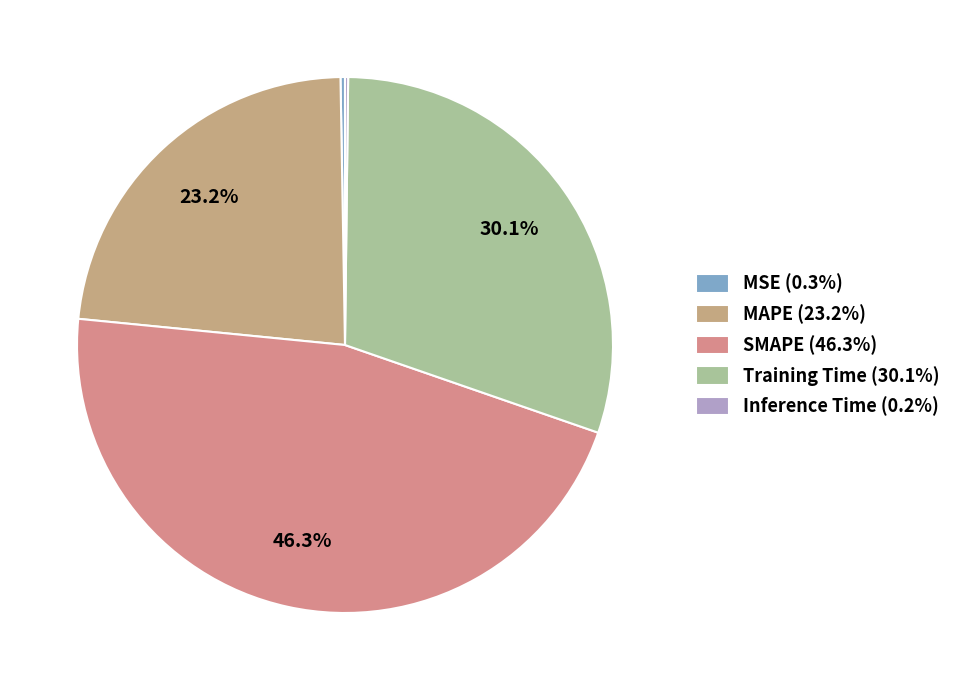

Does Training Time account for over 50% of the chart?

No